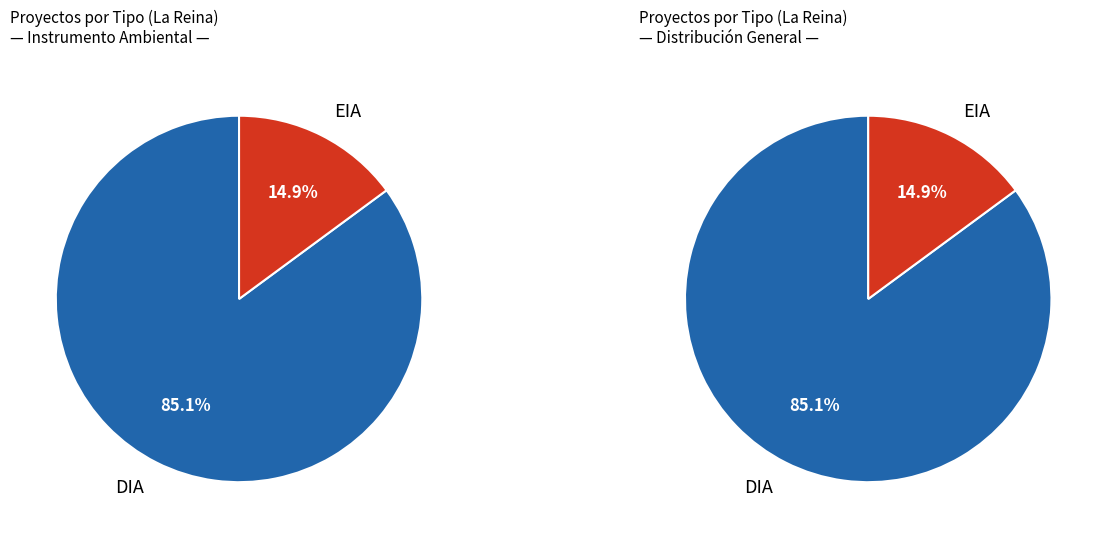

To the nearest percent, what is the combined percentage of DIA and EIA?

100%